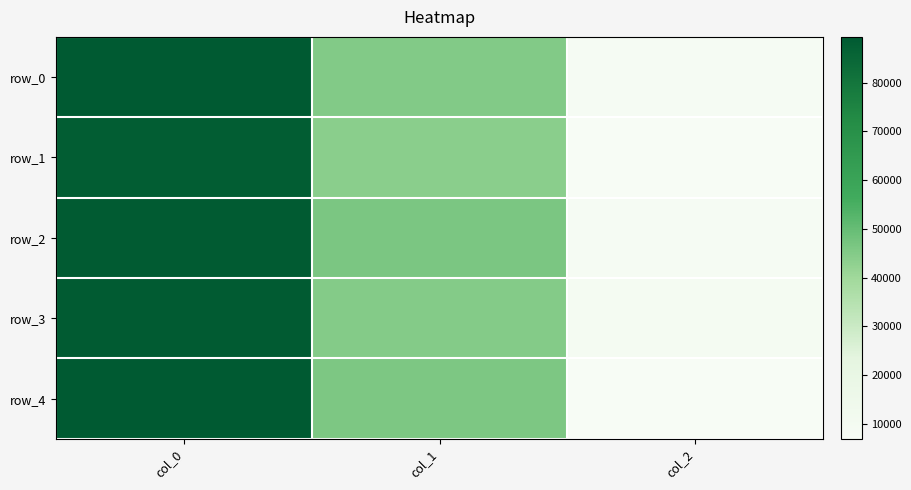

What is the average value of the row_3 series?

47421.2